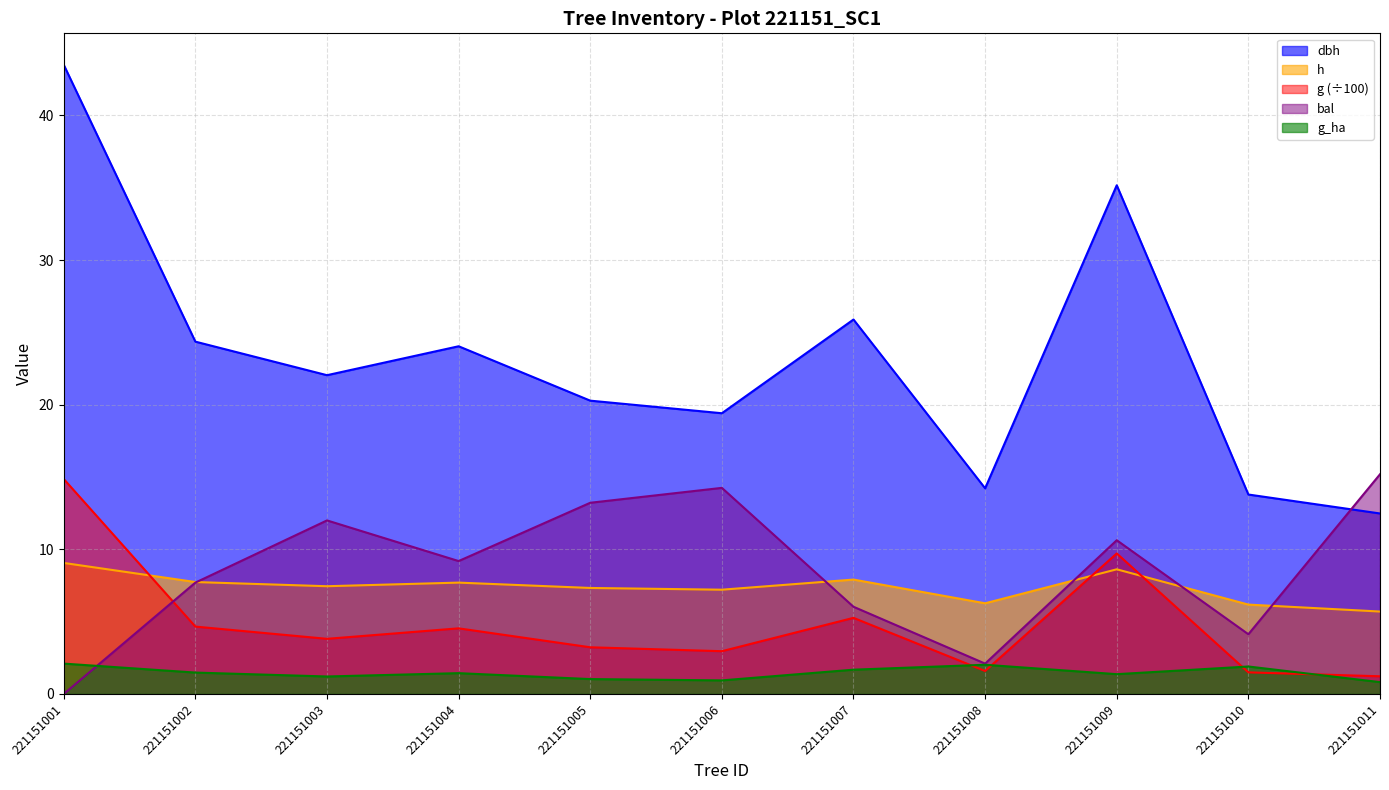

What is the value of the g_ha point at the 9th from the left?

1.4